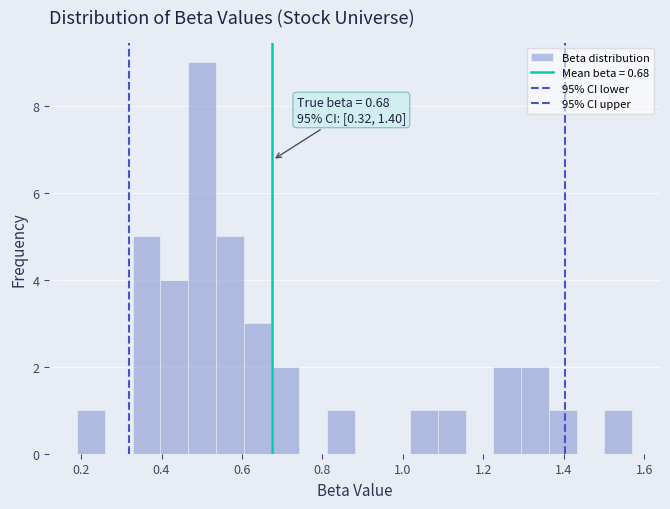

Around what value on the x-axis is the tallest bar? Give the approximate position of its centre, as read against the axis.

0.50